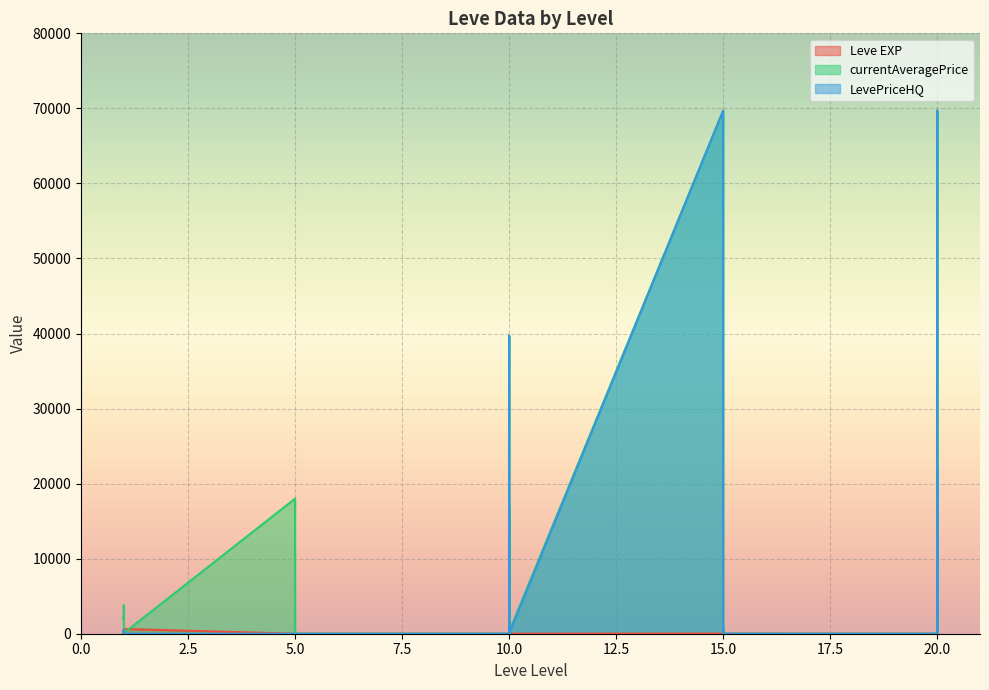

Reading left to right, extract all data points from this chart.

Leve EXP: 1=1	1=1	1=630	1=1	1=630	1=630	5=4	5=6	5=2	5=5	5=2	5=3	10=4	10=7	10=3	10=9	10=13	10=9	15=18	15=13	15=7	15=24	15=18	15=14	20=9	20=16	20=28	20=17	20=12	20=8
currentAveragePrice: 1=1820	1=3763	1=3742	1=1893	1=2219	1=82	5=18000	5=0	5=472	5=0	5=0	5=0	10=0	10=39710	10=0	10=17009	10=9999	10=265	15=69696	15=0	15=719	15=0	15=265	15=0	20=0	20=0	20=21995	20=0	20=69696	20=2572
LevePriceHQ: 1=220	1=0	1=0	1=479	1=0	1=8	5=0	5=0	5=0	5=0	5=0	5=0	10=0	10=39710	10=0	10=17009	10=9999	10=0	15=69696	15=0	15=839	15=0	15=0	15=0	20=0	20=0	20=21995	20=0	20=69696	20=2610